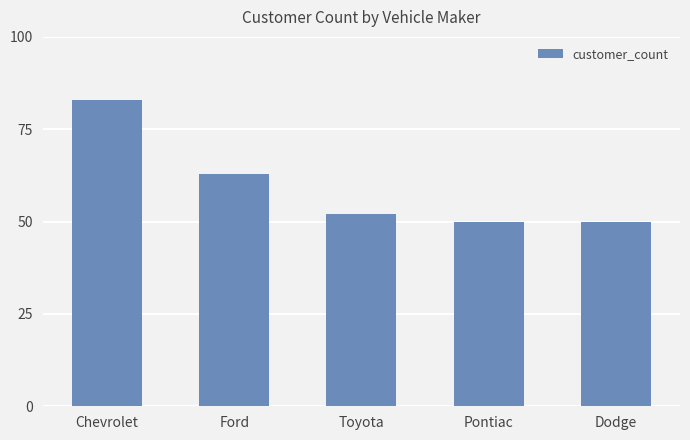

Does the chart contain stacked bars?

No